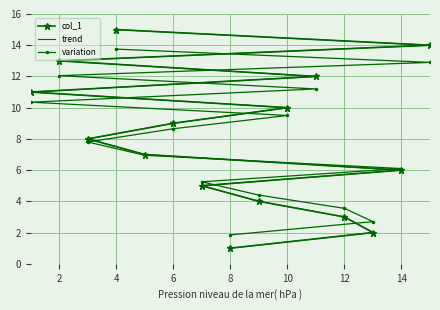

Rank the series at 8 from lowest to highest value.

col_1, trend, variation